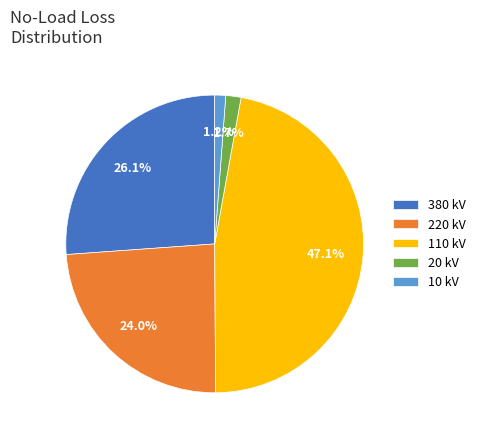

Does 20 kV represent more than half of the total?

No